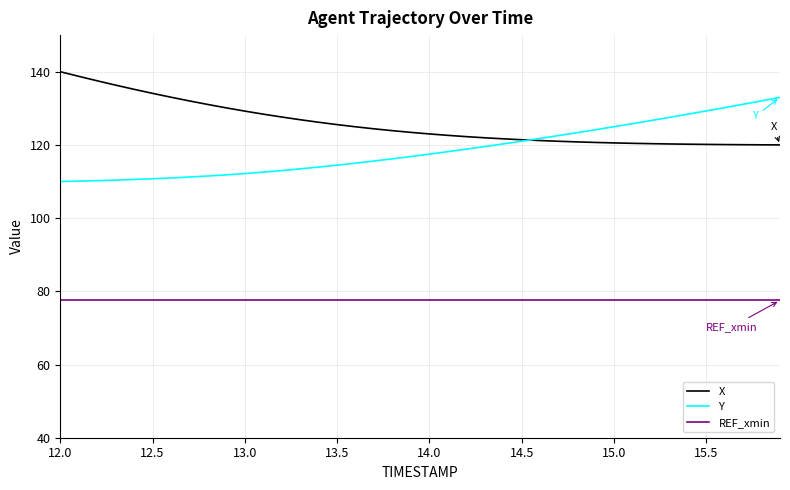

What are all the series names shown in the legend?

X, Y, REF_xmin